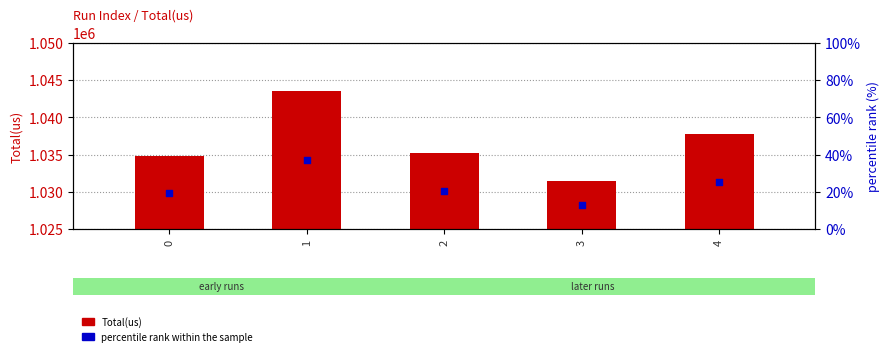

What is the total value across all series at 4?

2069176.0